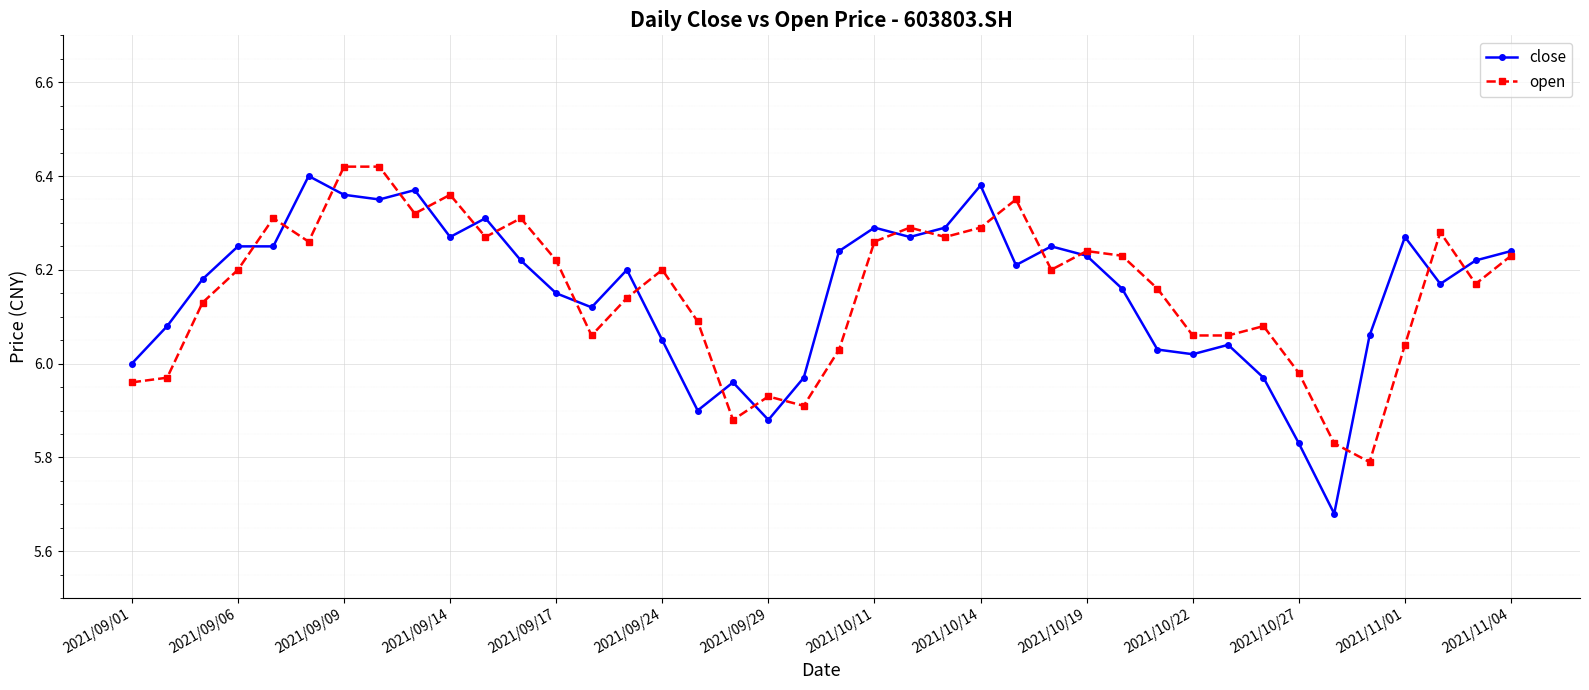

Which series has the largest range (max minus min)?

close